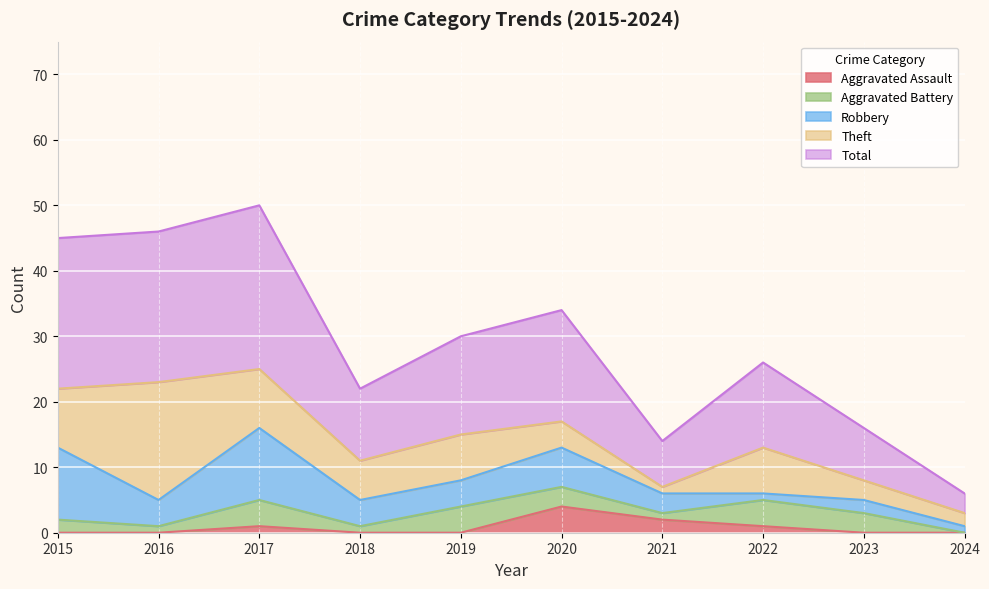

What is the minimum value for Theft?

1